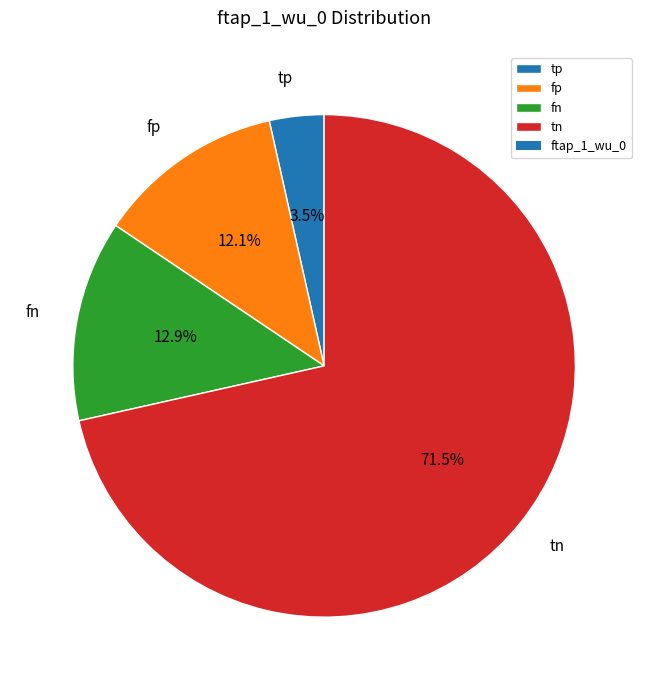

Is there a majority slice in this chart?

Yes